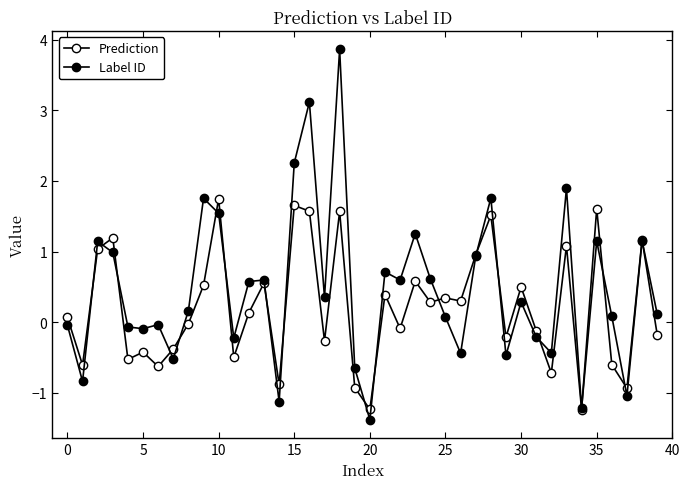

Which series ends up on top after the final intersection of Label ID and Prediction?

Label ID